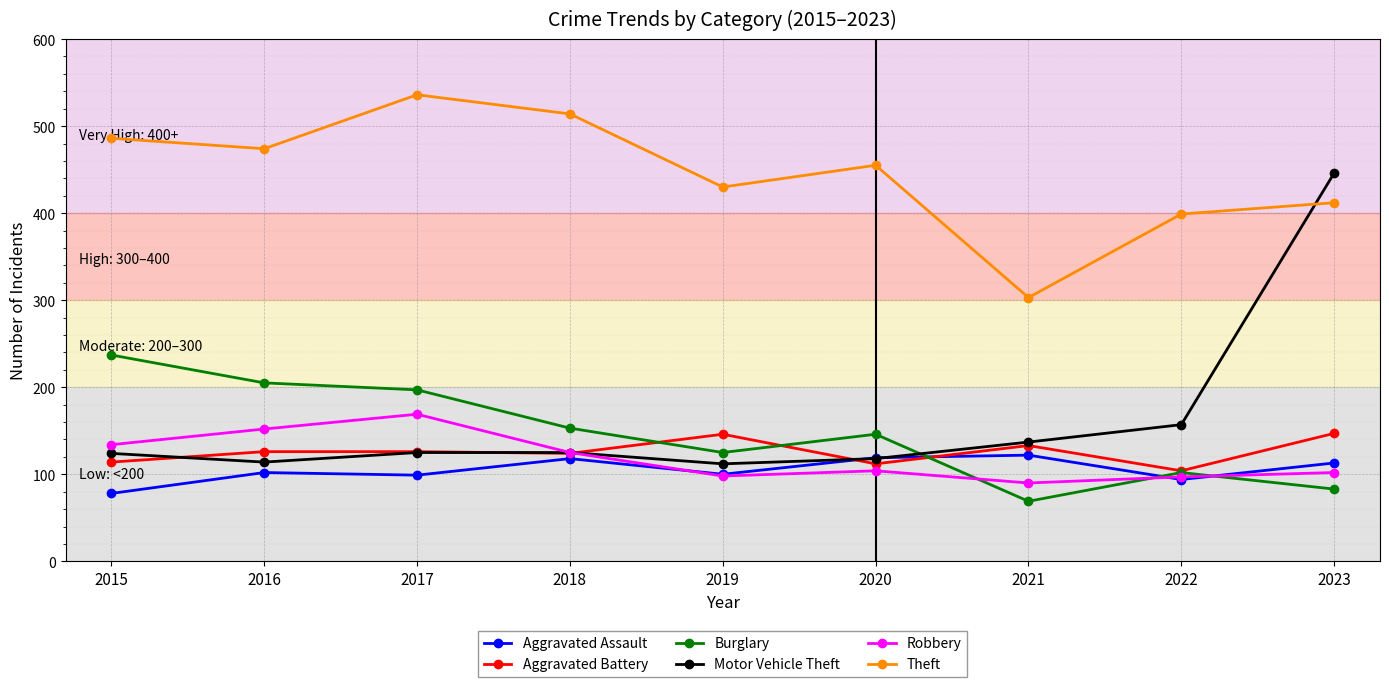

What value does the Burglary series have at 2021?

69